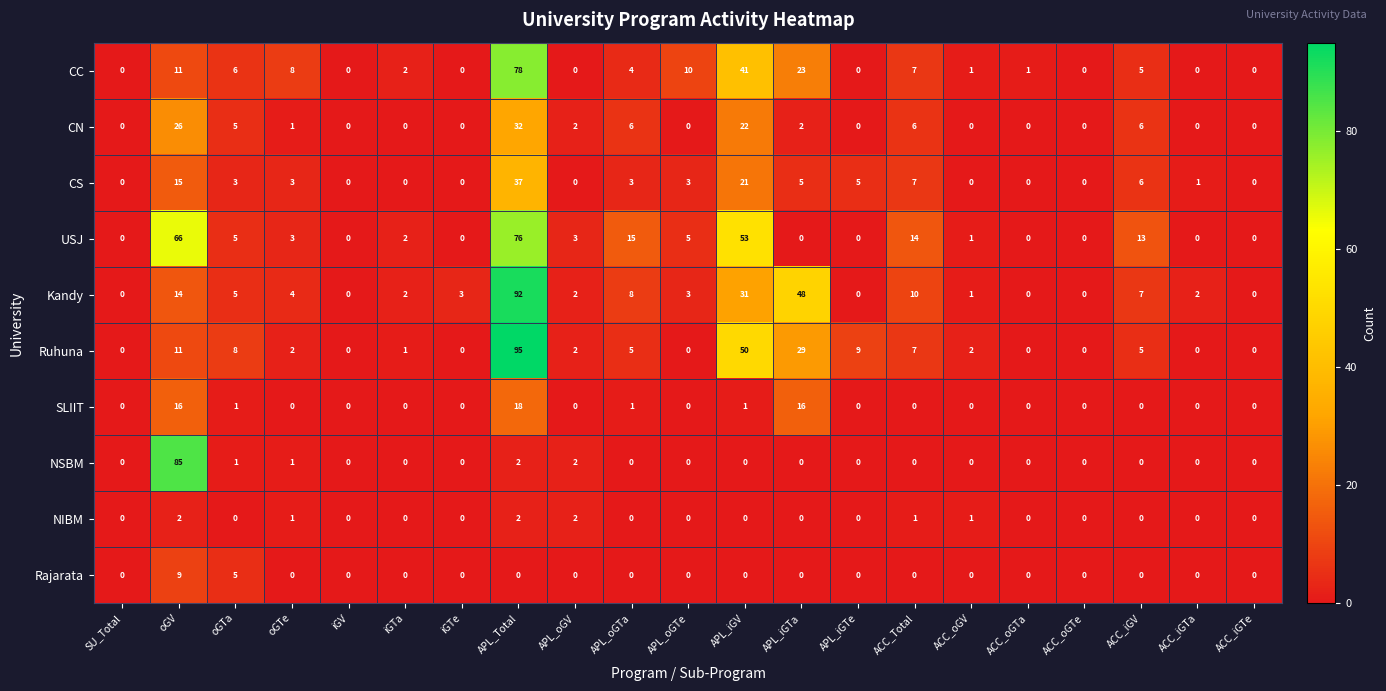

Which series has the largest range (max minus min)?

Ruhuna